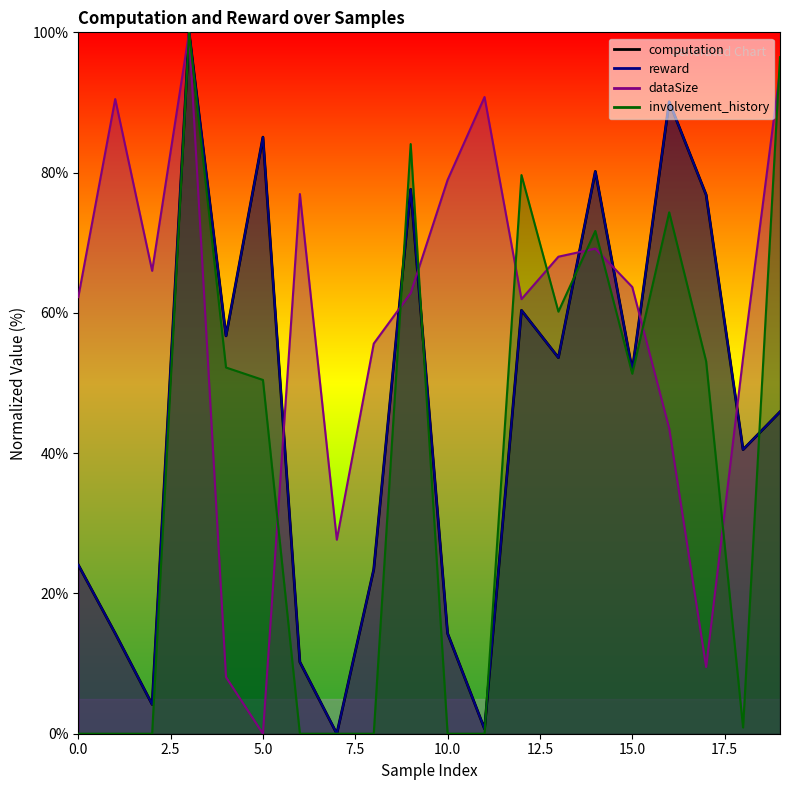

Does the chart have visible grid lines?

No